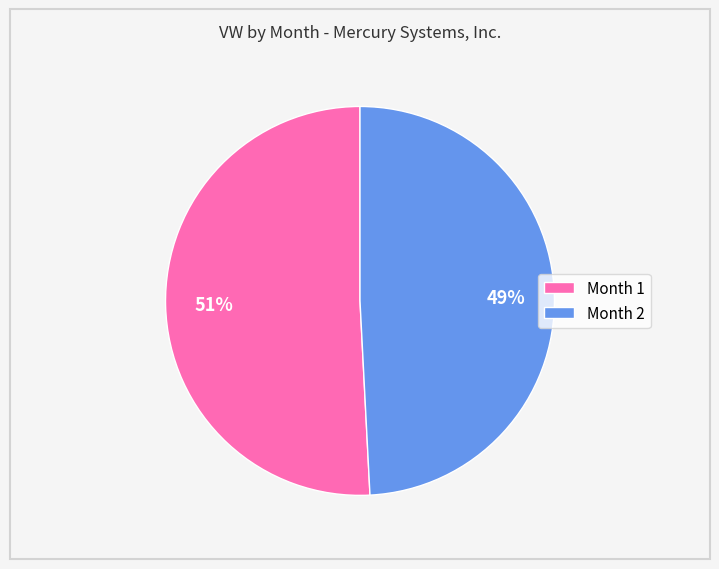

What is the largest slice in the pie chart?

Month 1